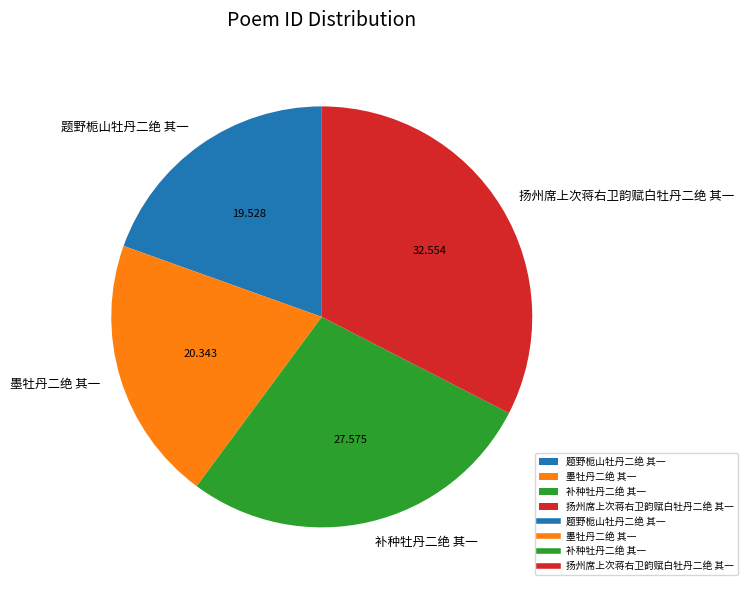

Which has a higher value, 扬州席上次蒋右卫韵赋白牡丹二绝 其一 or 题野栀山牡丹二绝 其一?

扬州席上次蒋右卫韵赋白牡丹二绝 其一